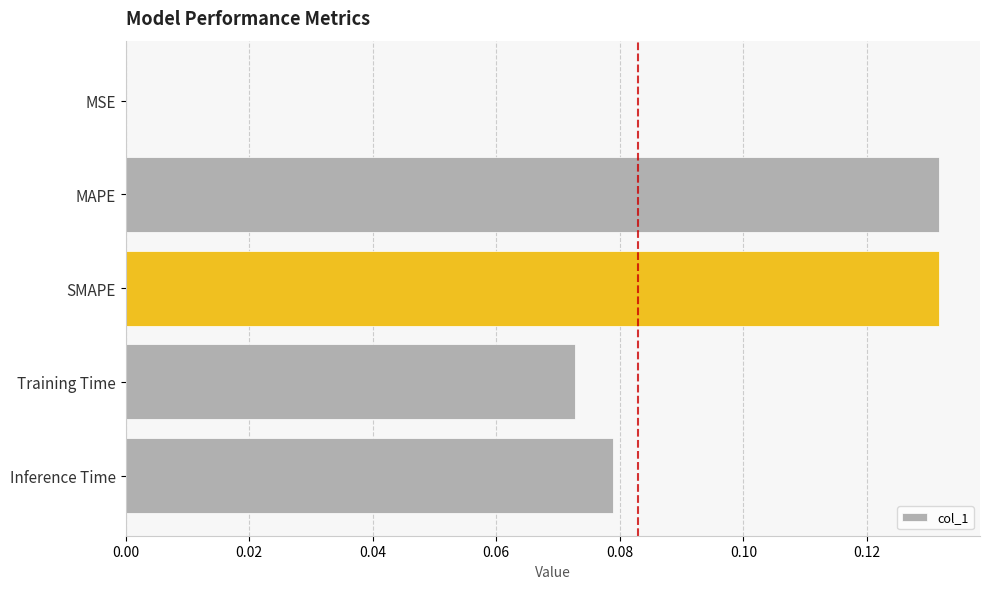

Between MAPE and MSE, which is larger?

MAPE